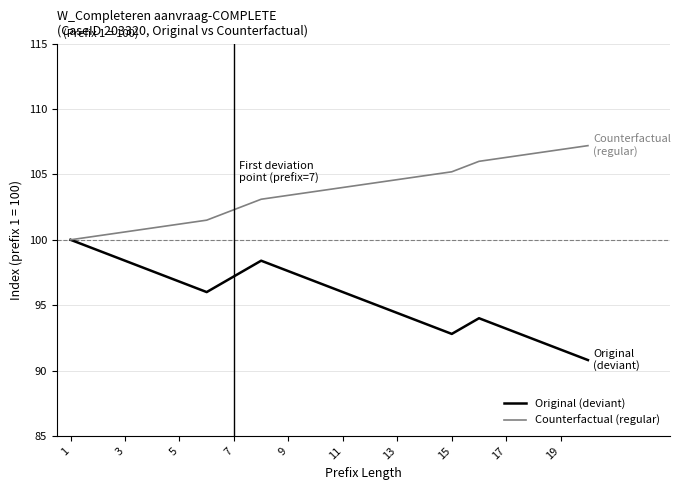

Which series has the largest total across all categories?

Counterfactual (regular)